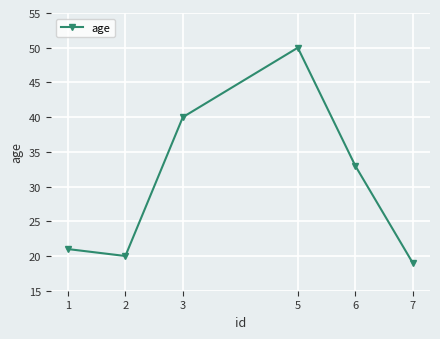

Does the chart display data point markers on the line(s)?

Yes